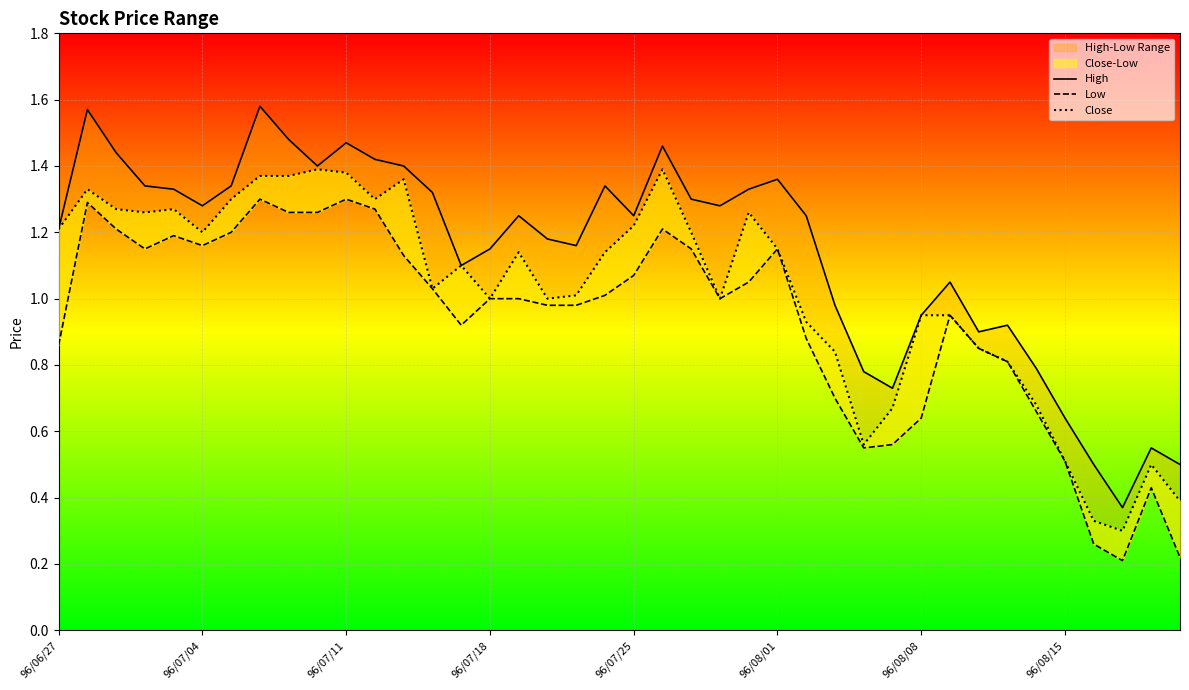

Is it true that Low equals 1.8 at 96/07/11?

False